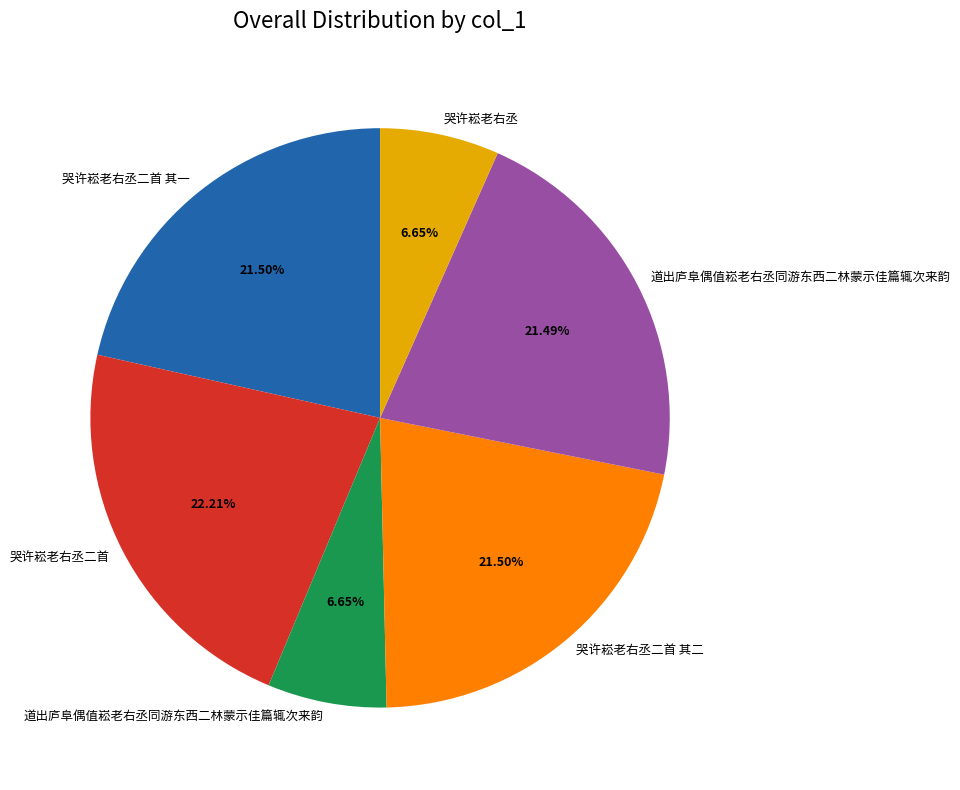

Is there any slice that represents more than half of the pie?

No